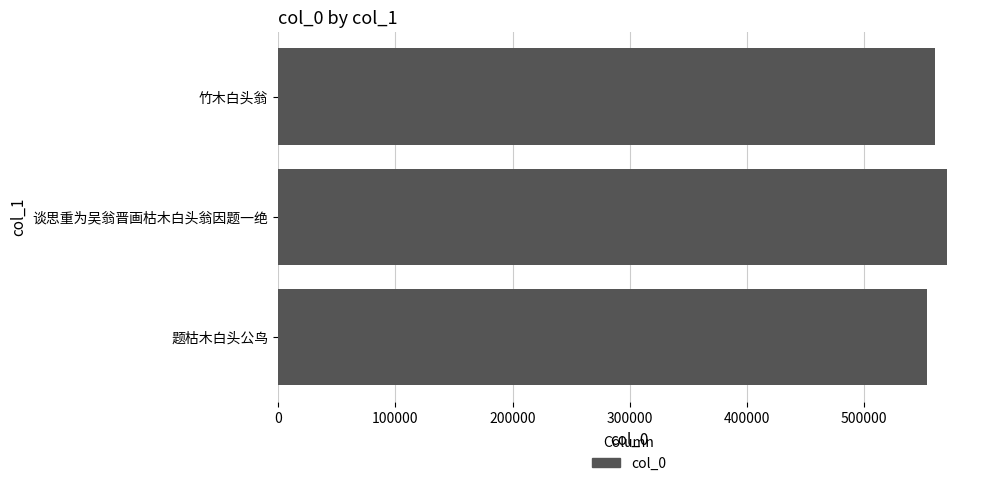

Reading bottom to top, what are all the values shown in this chart?

题枯木白头公鸟=554021	谈思重为吴翁晋画枯木白头翁因题一绝=570318	竹木白头翁=560218